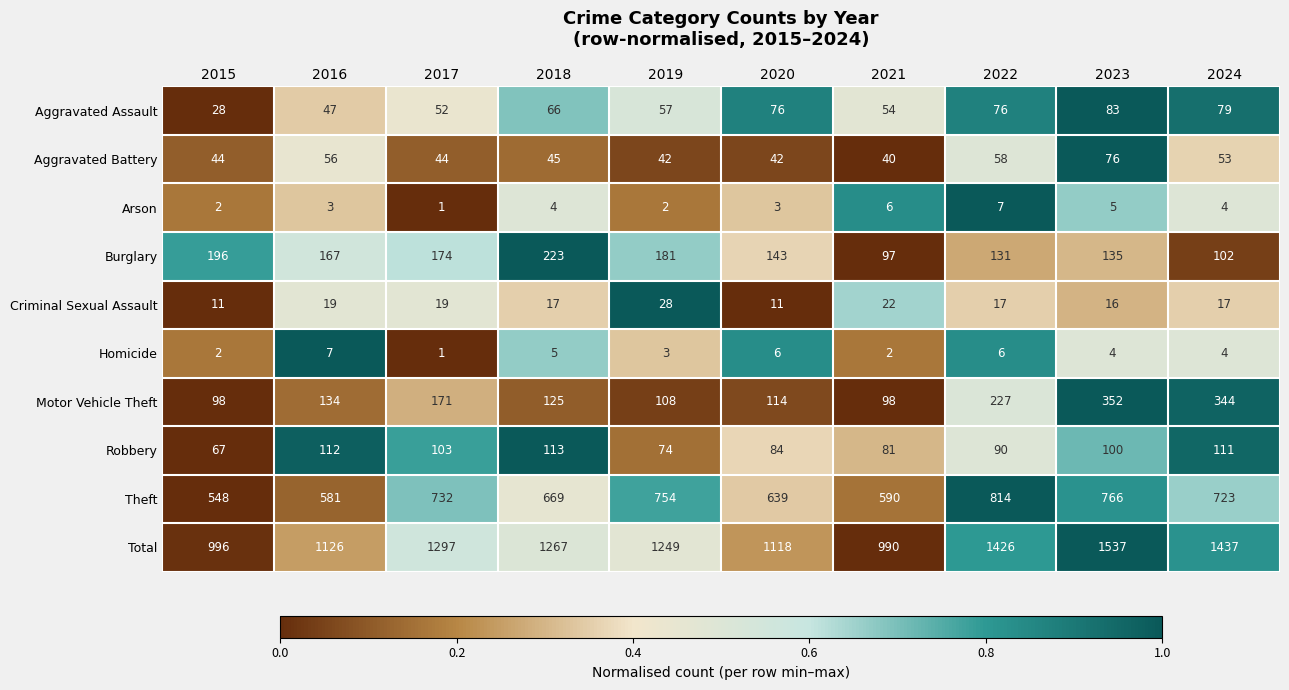

At which category is the sum across all series the highest?

2023